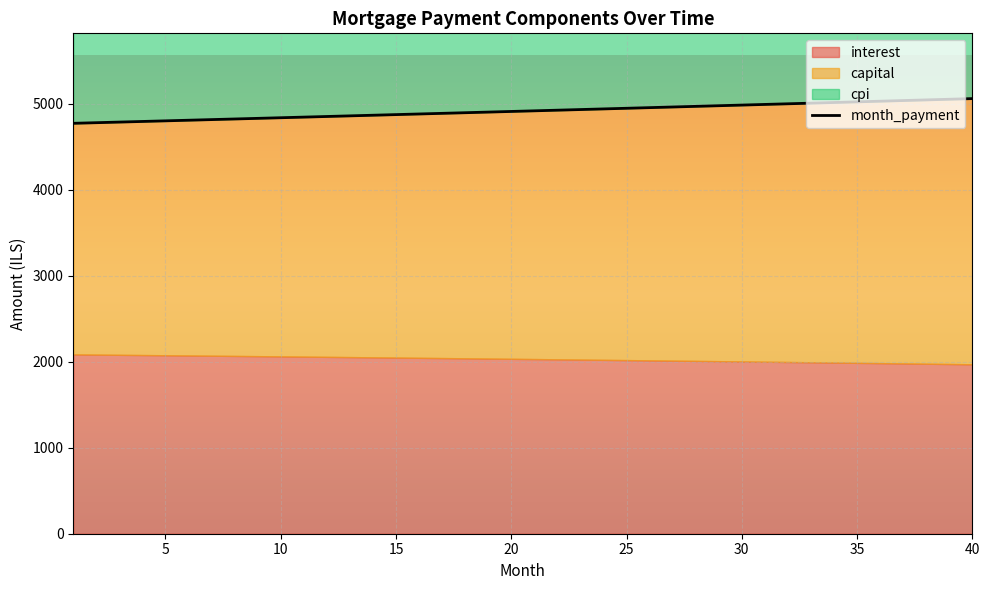

True or false: there are more than 1 points higher than both neighbors.

False